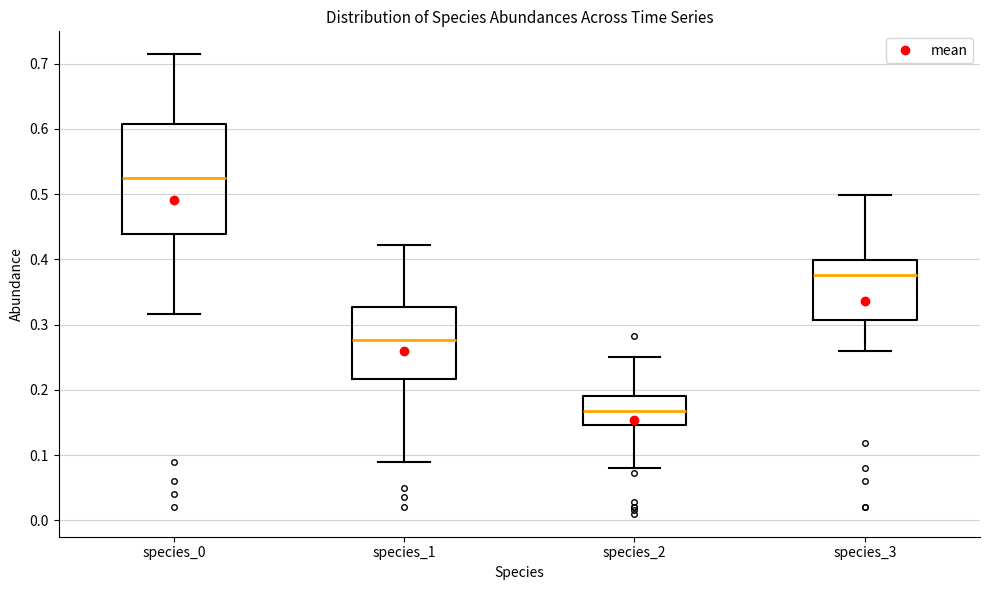

Reading left to right, transcribe this box plot: for each box, give where its median line is, the range the box spans, and where its two whiskers end, as read against the y-axis. The values are not printed on the chart, so give them approximately, as read against the axis.

species_0: median 0.53, box 0.44 to 0.61, whiskers 0.32 to 0.71
species_1: median 0.28, box 0.22 to 0.33, whiskers 0.09 to 0.42
species_2: median 0.17, box 0.15 to 0.19, whiskers 0.08 to 0.25
species_3: median 0.38, box 0.31 to 0.40, whiskers 0.26 to 0.50